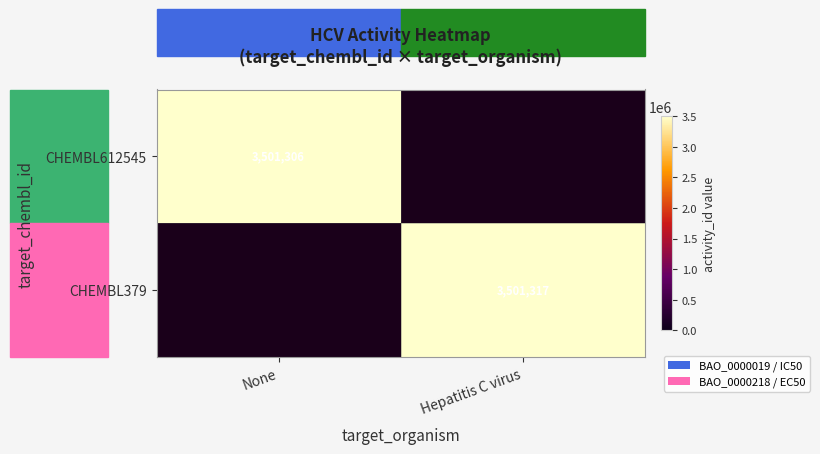

Is it true that CHEMBL612545 equals 5162082 at None?

False